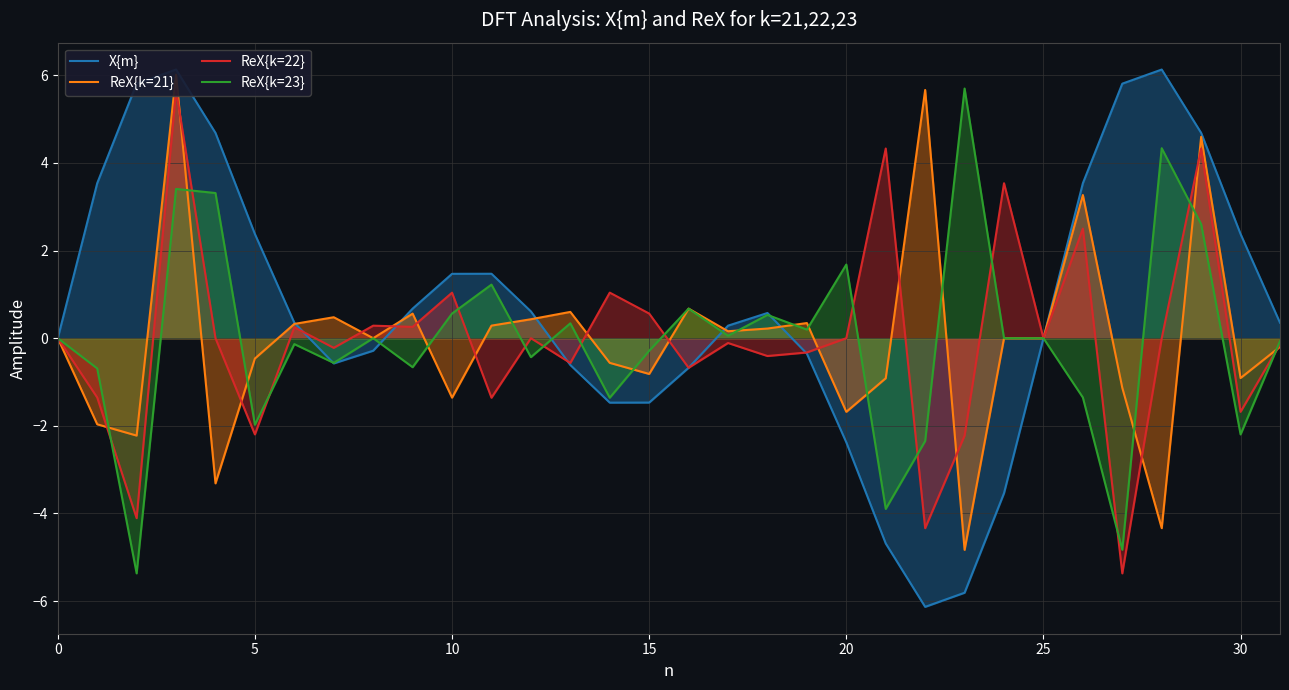

Which series ends up on top after the final intersection of ReX{k=22} and ReX{k=23}?

ReX{k=23}